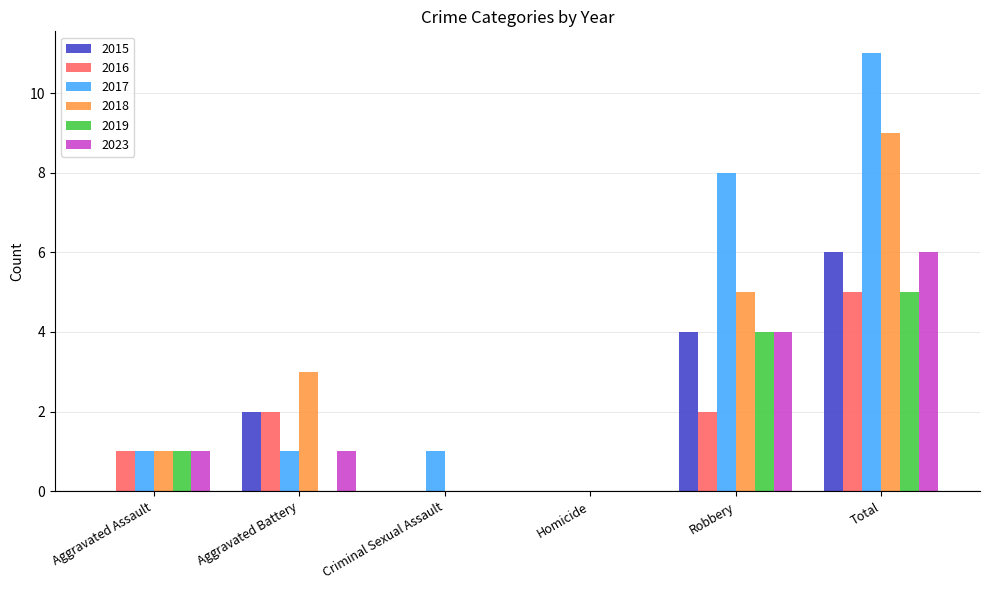

What is the approximate value of 2018 at Aggravated Battery?

3